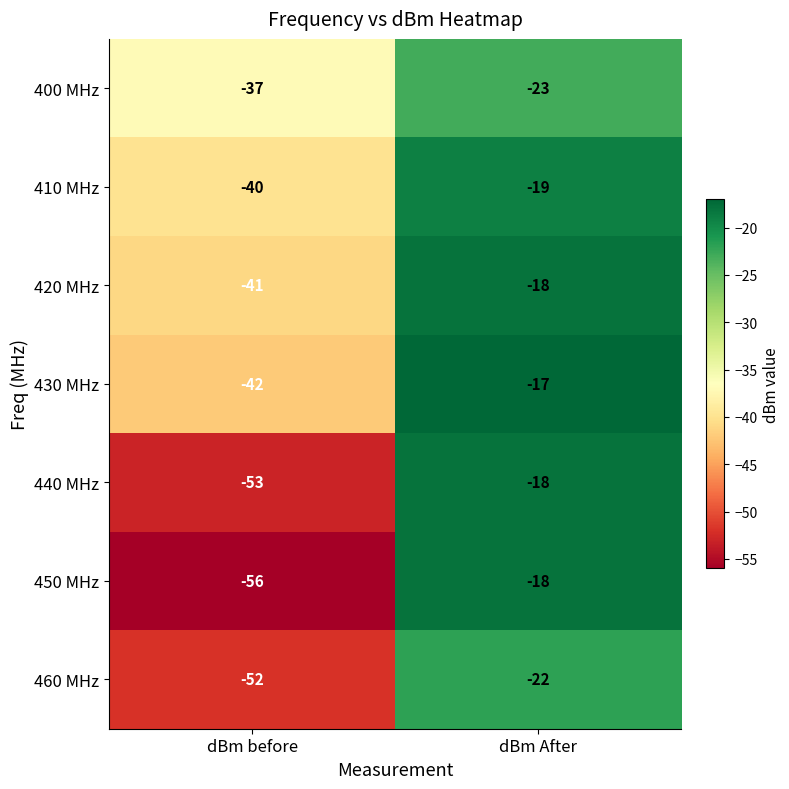

Count the number of data series in this chart.

7